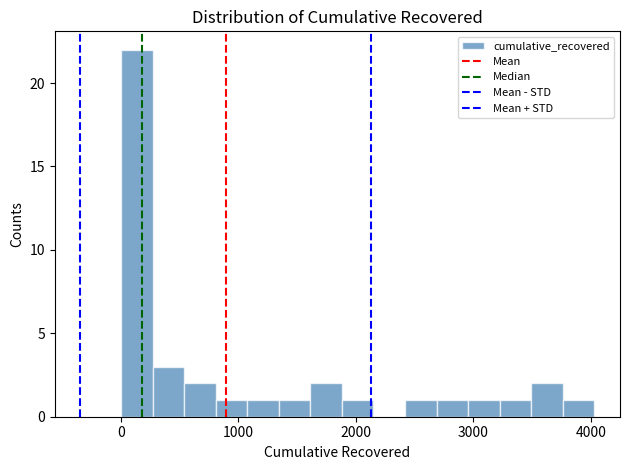

Read against the x-axis, roughly where is the centre of the tallest bar?

100